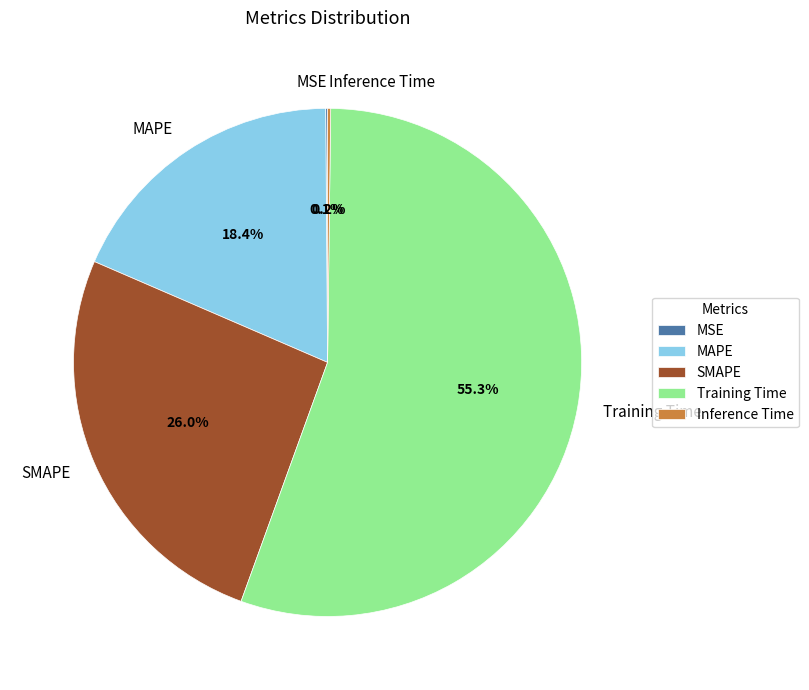

Is Training Time the majority of the pie?

Yes